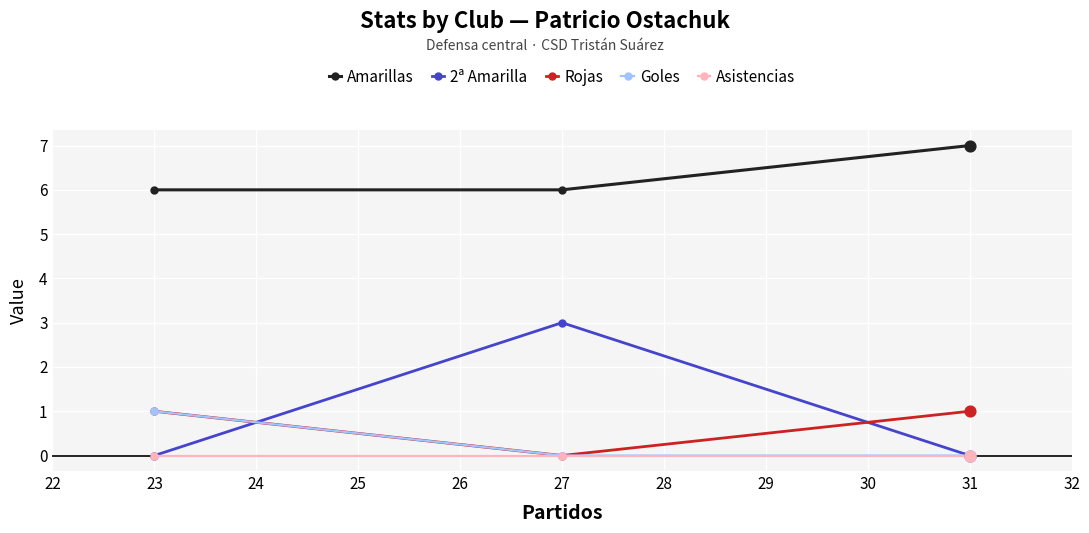

What is the total value across all series at 23?

8